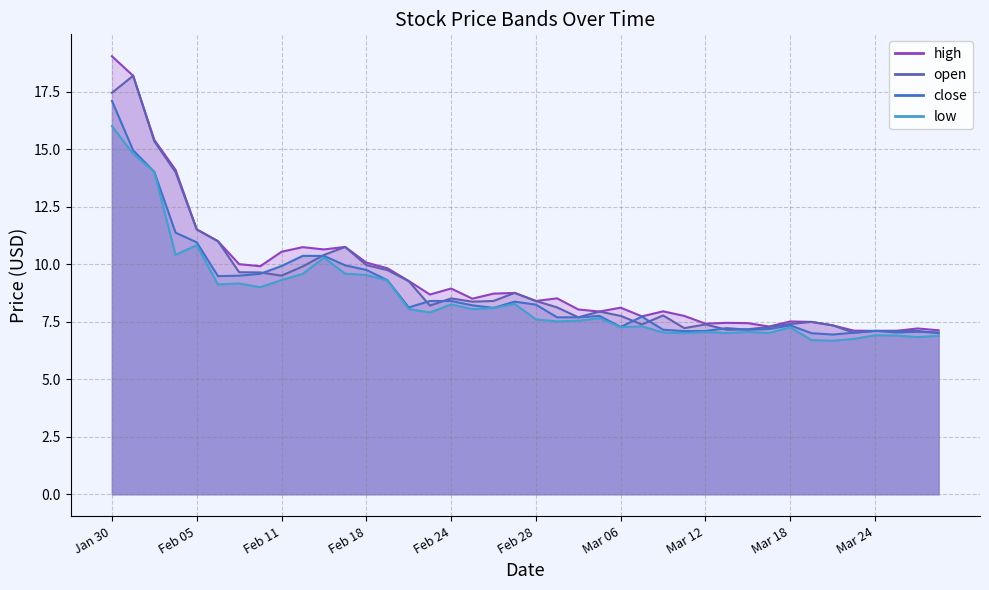

How many data points in high line are above 8?

24